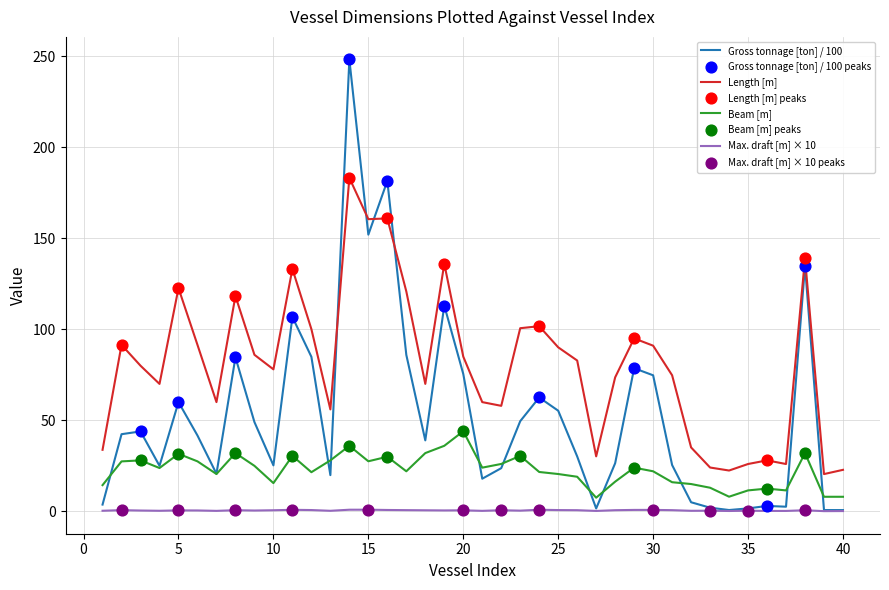

Which series has the largest total across all categories?

Length [m]